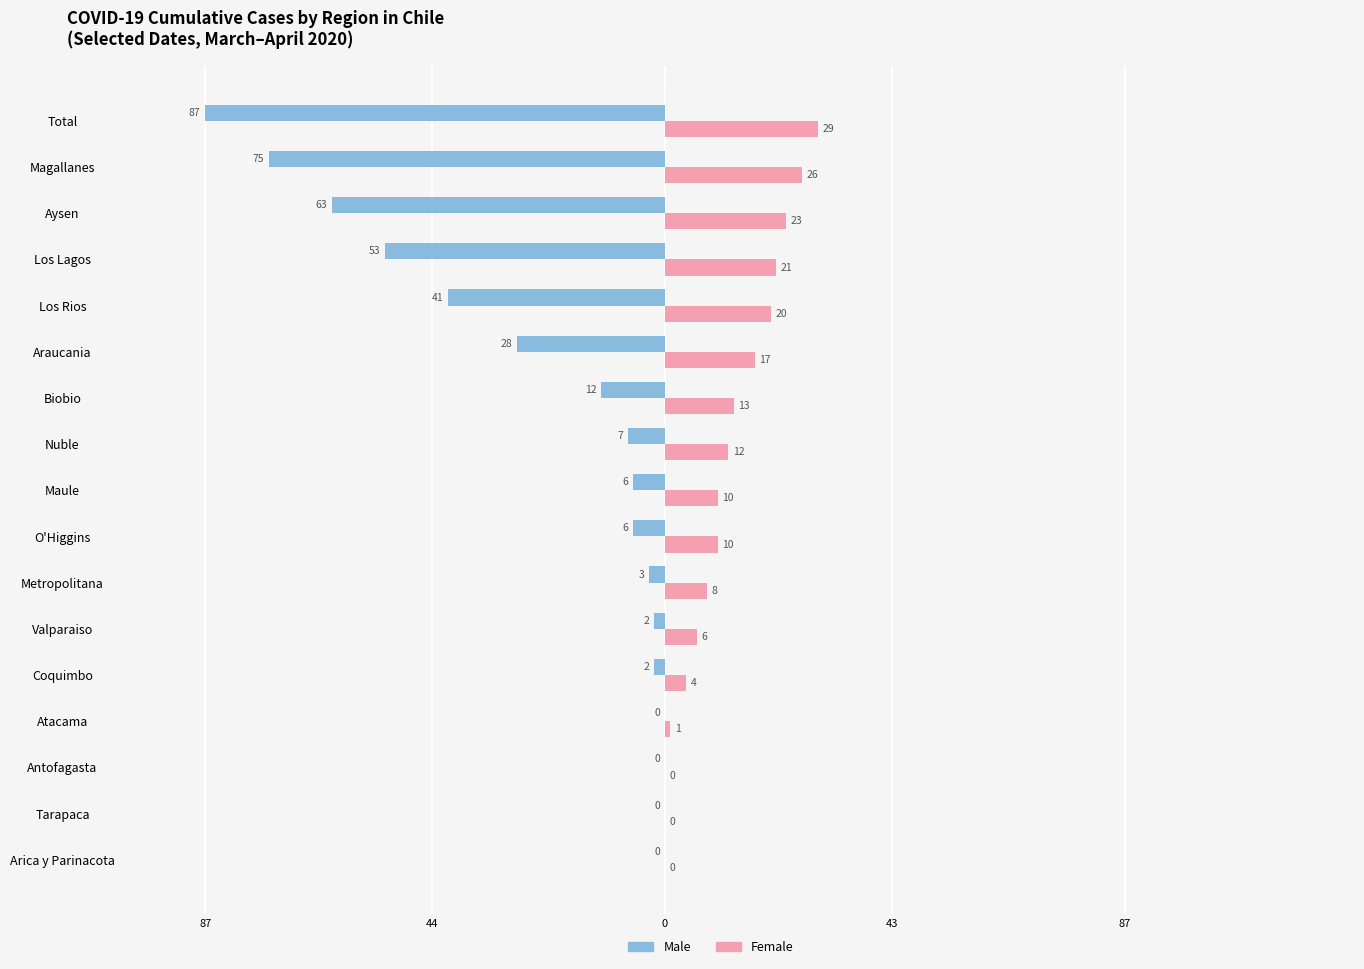

What is the sum of all Female values?

200